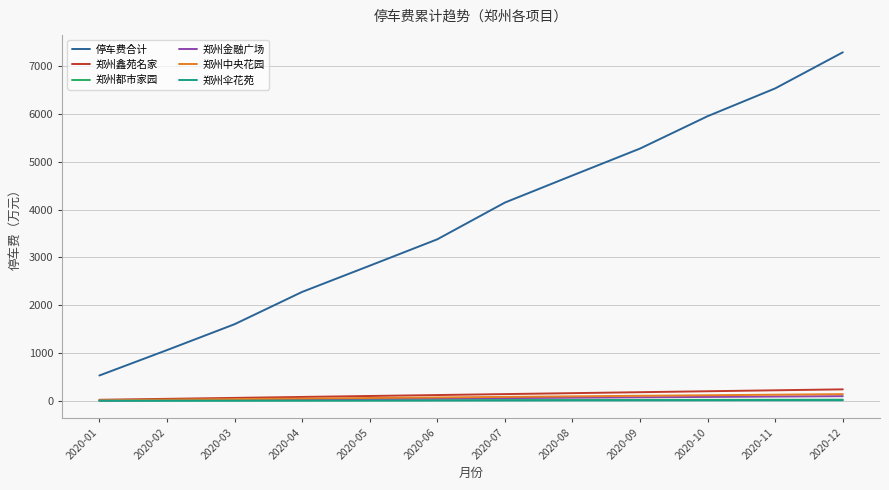

Which series has the largest range (max minus min)?

停车费合计